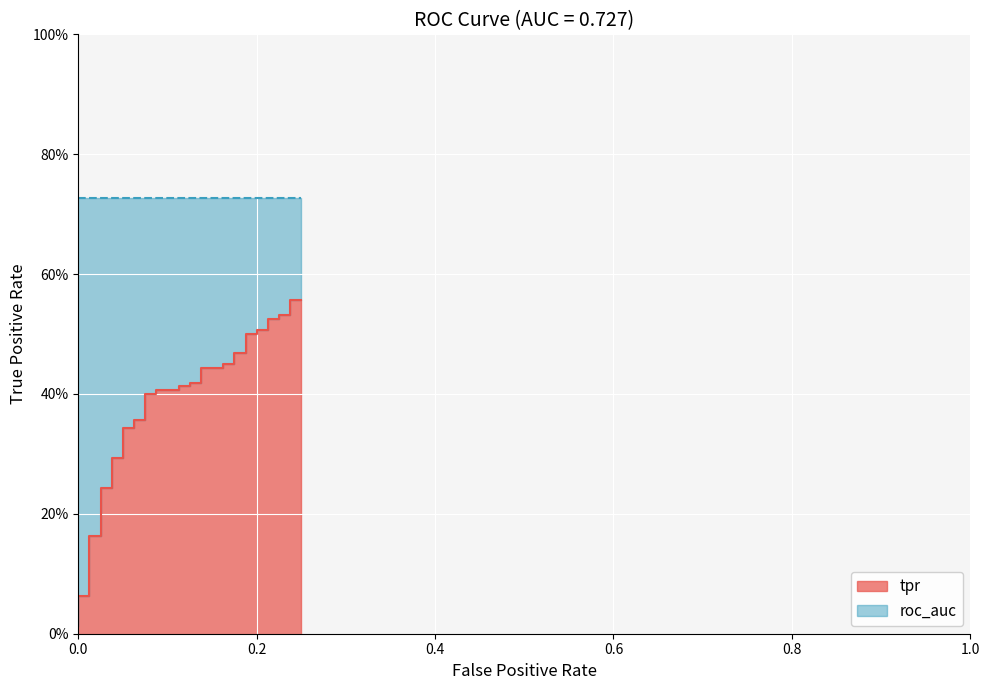

What is the greatest value displayed?

0.6